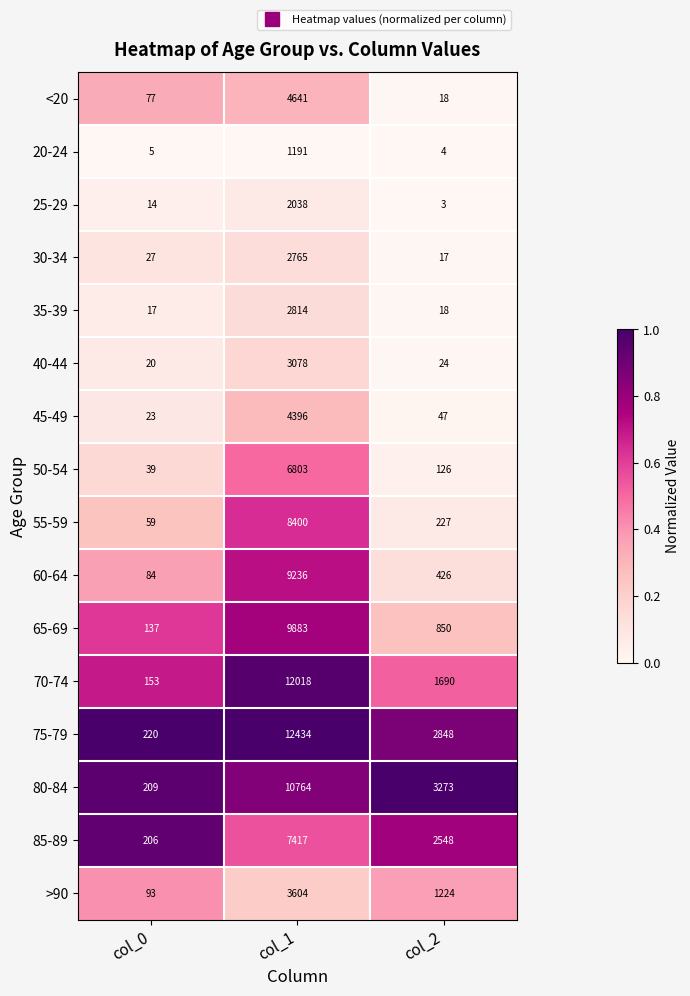

Rank the series by their maximum value, from lowest to highest.

20-24, 25-29, 30-34, 35-39, 40-44, >90, 45-49, <20, 50-54, 85-89, 55-59, 60-64, 65-69, 80-84, 70-74, 75-79